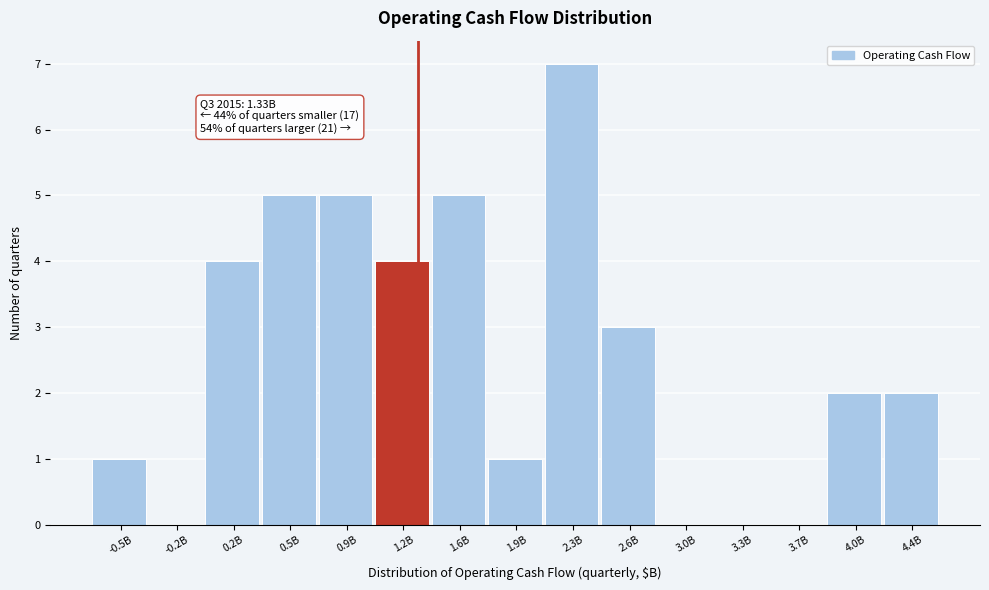

Reading right to left, list all the values displayed in this chart.

4.4B=2	4.0B=2	3.7B=0	3.3B=0	3.0B=0	2.6B=3	2.3B=7	1.9B=1	1.6B=5	1.2B=4	0.9B=5	0.5B=5	0.2B=4	-0.2B=0	-0.5B=1